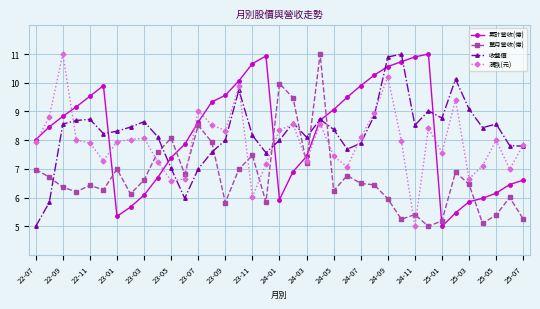

True or false: 收盤價 and 單月營收(億) intersect in this chart.

True